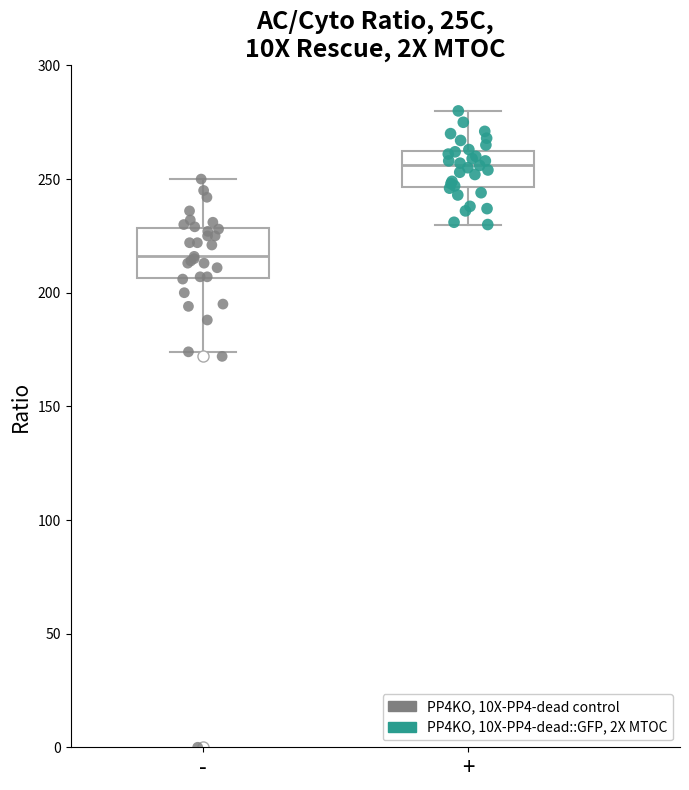

Reading left to right, read every box against the y-axis: the position of its median line, the range the box covers, and the ends of its whiskers. The values are not printed on the chart, so give them approximately, as read against the axis.

-: median 215, box 205 to 230, whiskers 175 to 250
+: median 255, box 245 to 265, whiskers 230 to 280